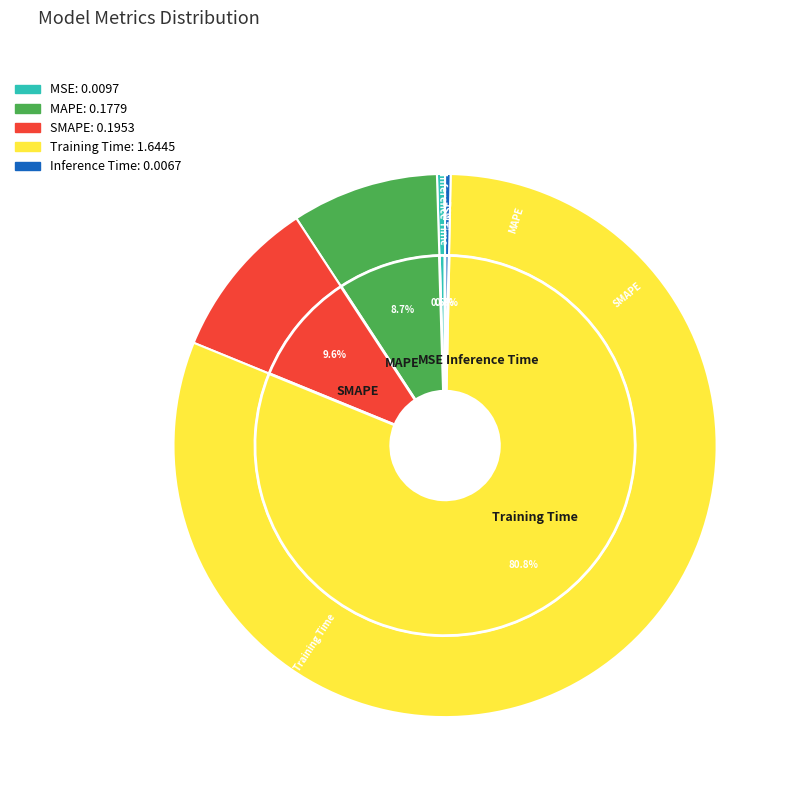

What percentage is the MAPE slice, to the nearest percent?

9%